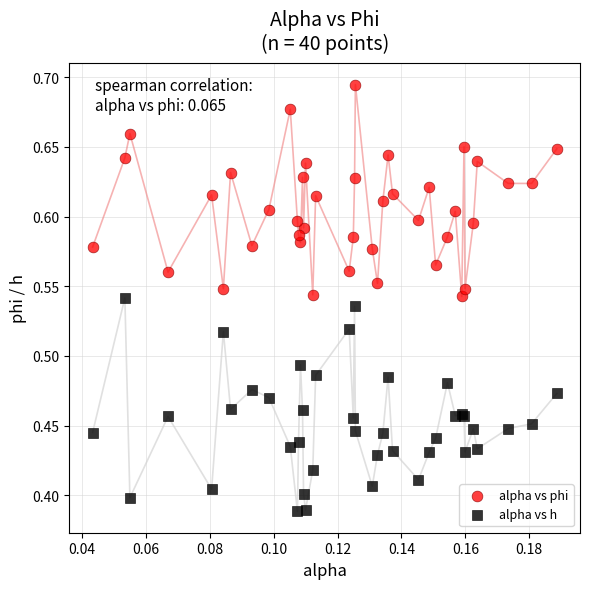

Which series reaches the maximum Y coordinate?

alpha vs phi